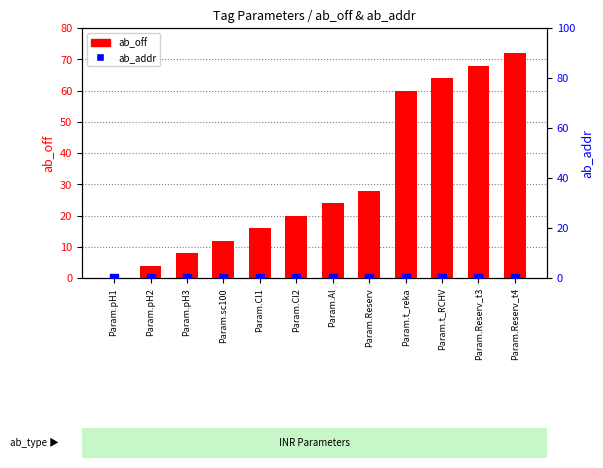

Which series contains the highest Y value?

ab_off